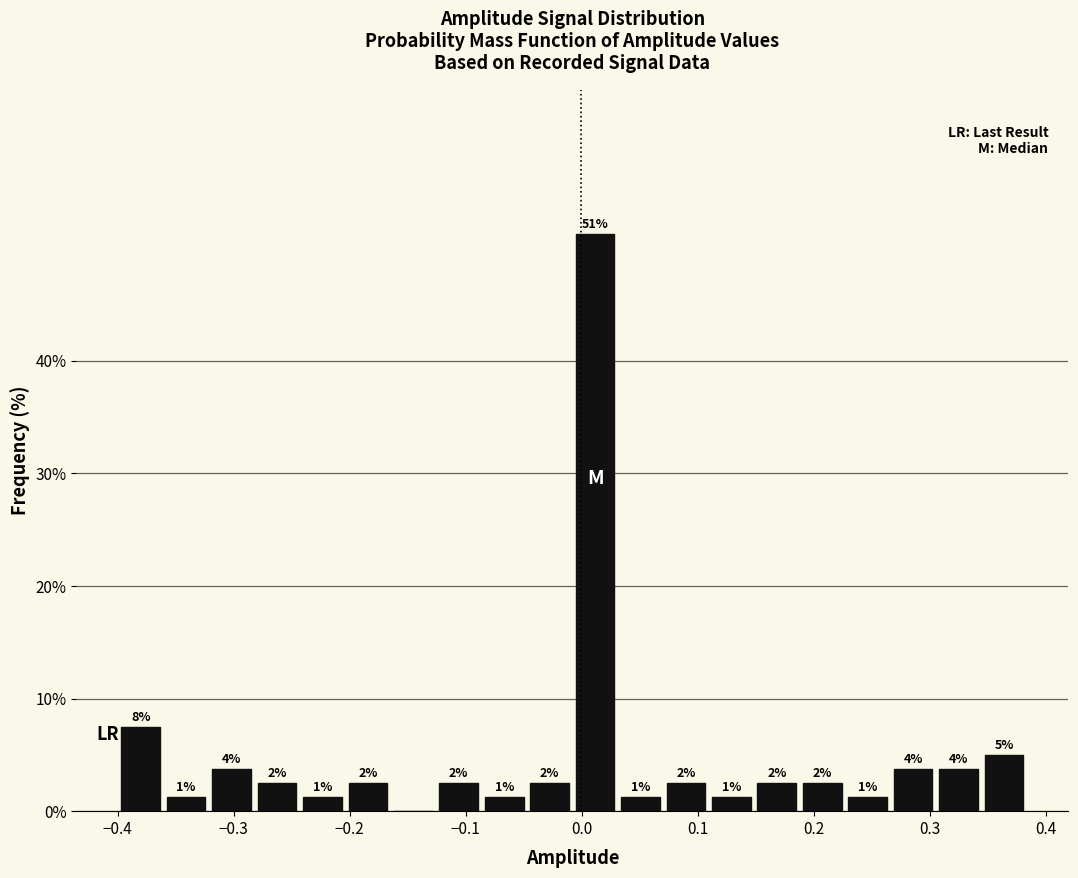

Read against the x-axis, roughly where is the centre of the tallest bar?

0.01